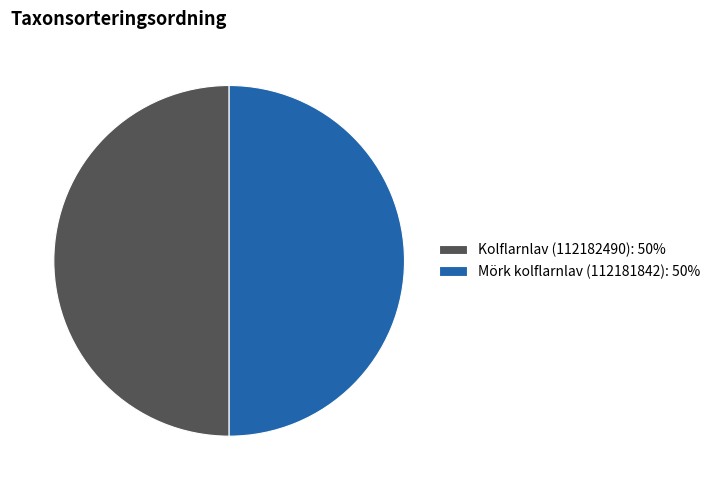

Combined, do Mörk kolflarnlav (112181842): 50% and Kolflarnlav (112182490): 50% account for over 50%?

Yes